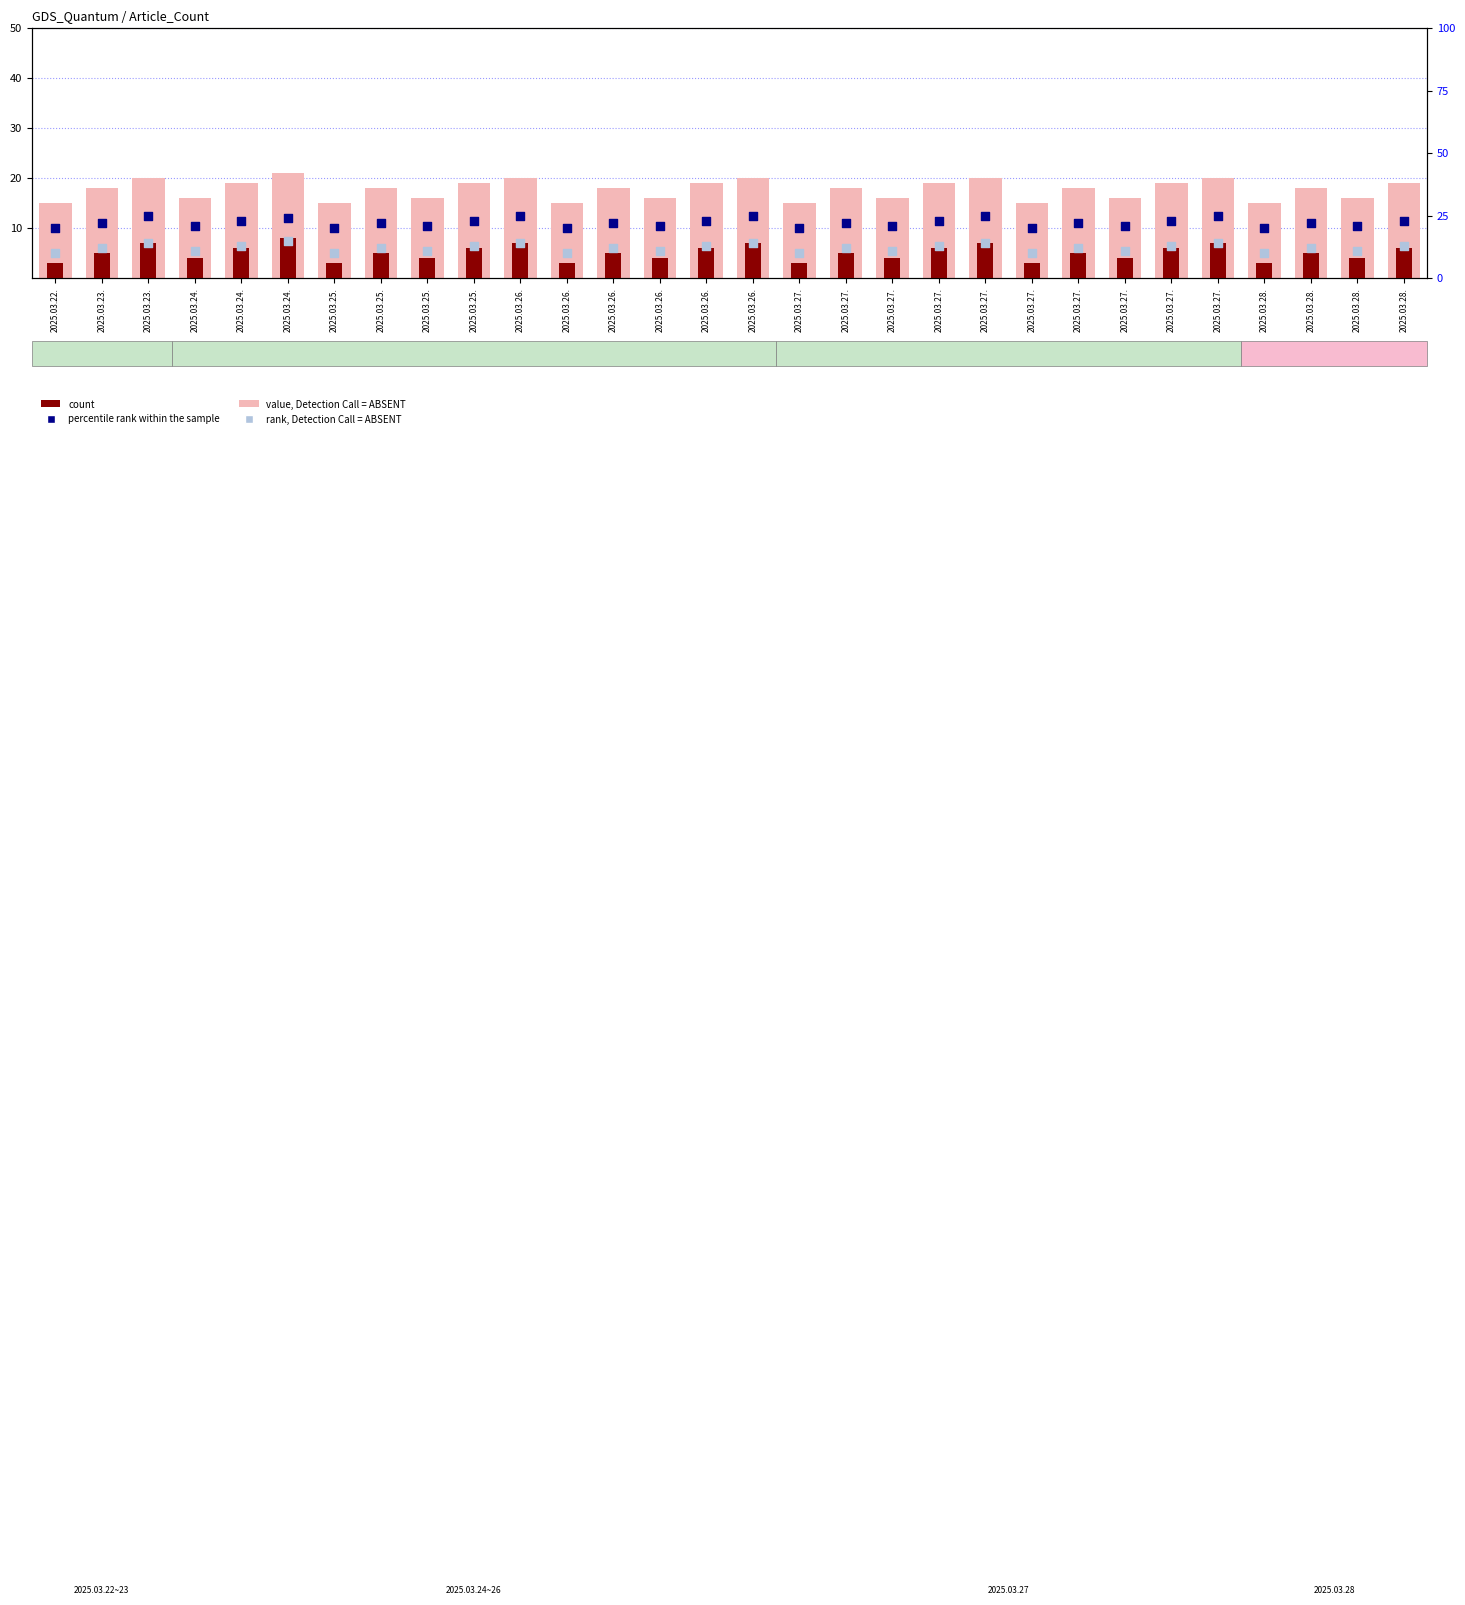

Which series has the largest total across all categories?

percentile rank within the sample